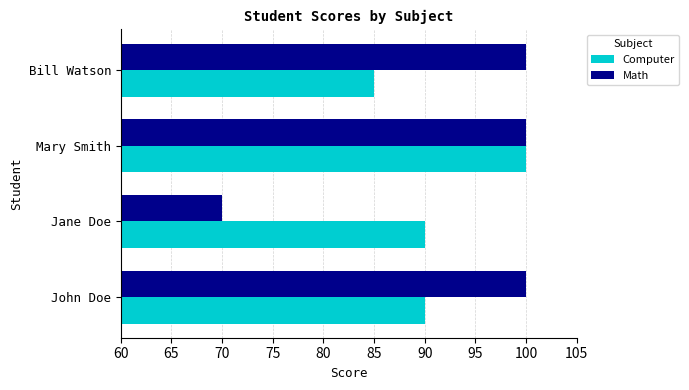

Rank the series at Bill Watson from highest to lowest value.

Math, Computer